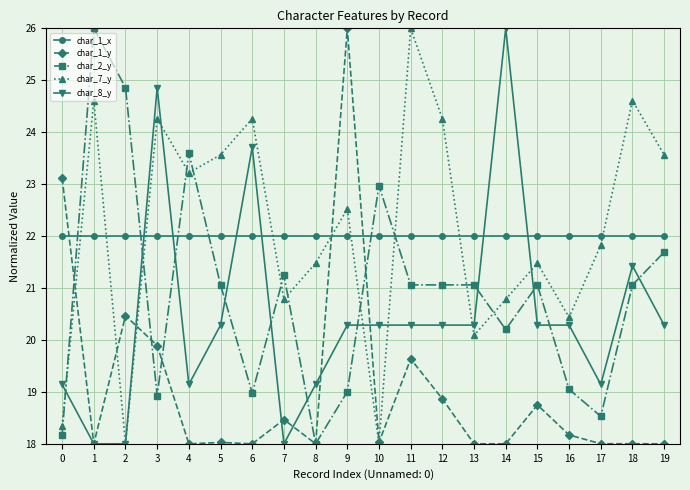

What are all the series names shown in the legend?

char_1_x, char_1_y, char_2_y, char_7_y, char_8_y